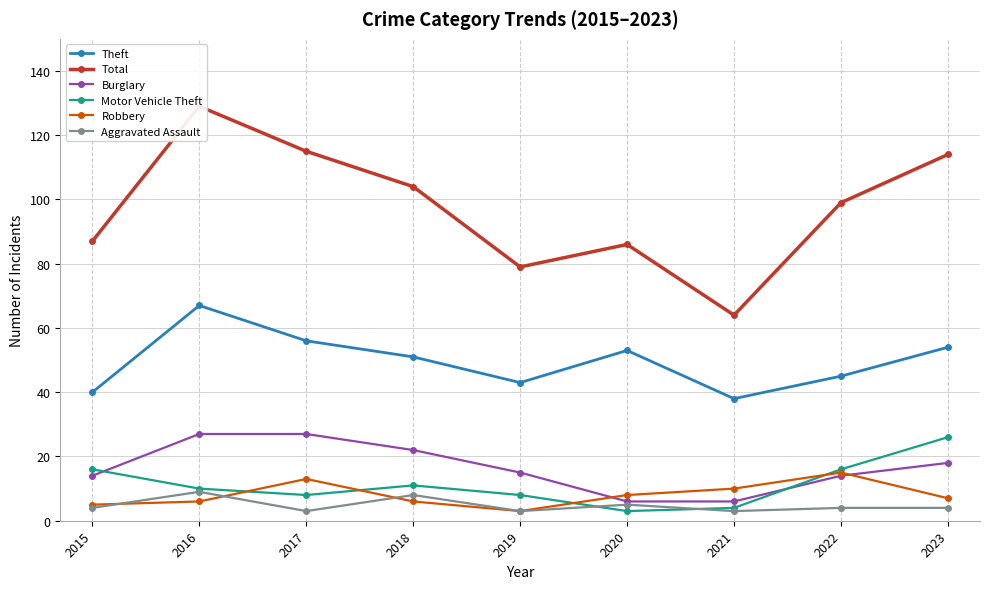

Where is the first local minimum for Robbery?

2019